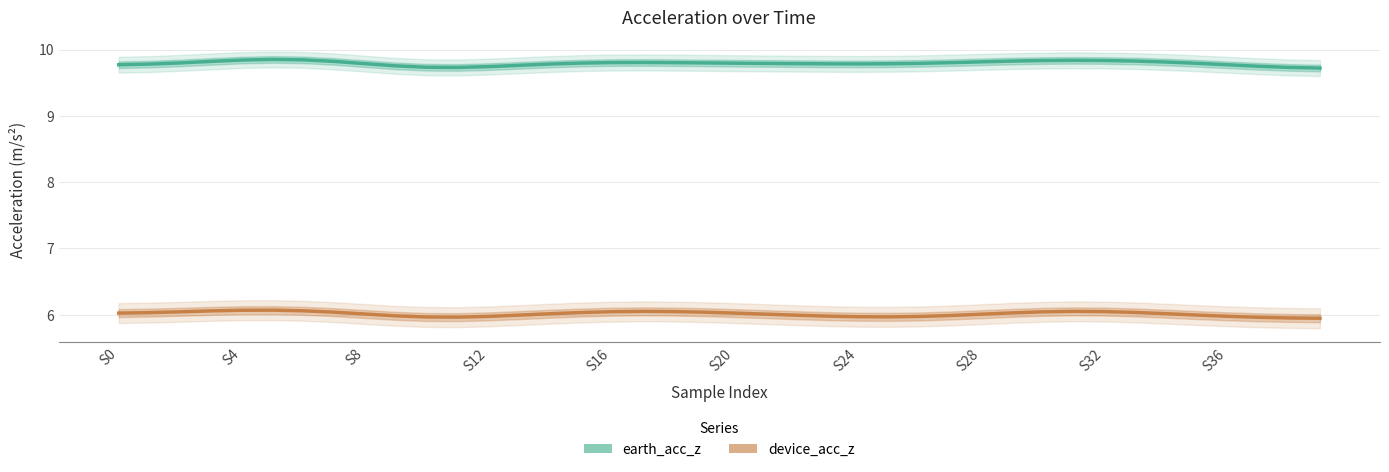

What is the minimum value shown in the chart?

5.9